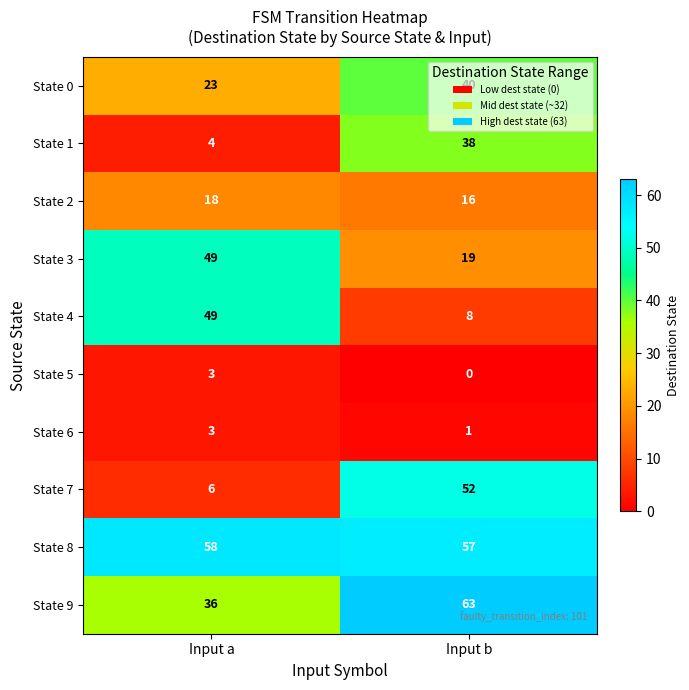

True or false: State 3 has a value of 49 at Input a.

True